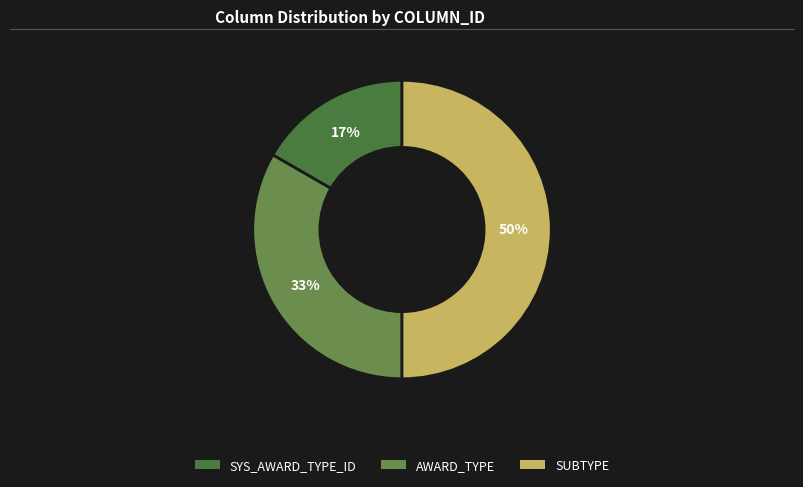

True or false: SUBTYPE accounts for 43% of the total.

False